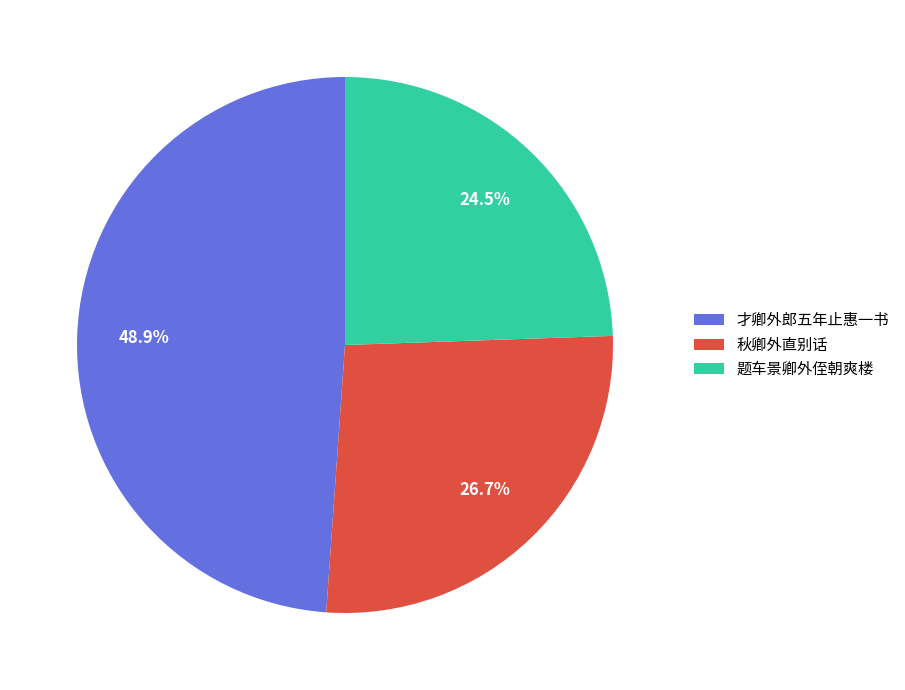

What is the total percentage of 才卿外郎五年止惠一书 and 秋卿外直别话?

75.5%